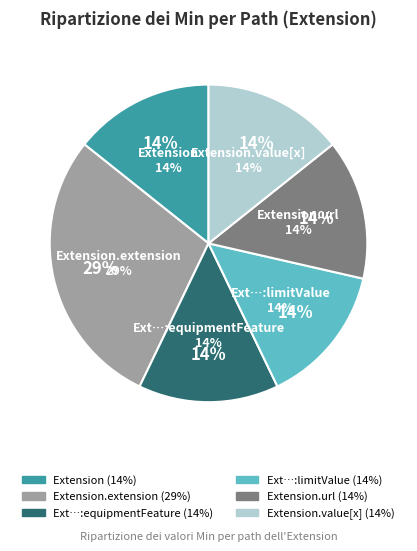

To the nearest percent, what portion does Extension.value[x] represent?

14%